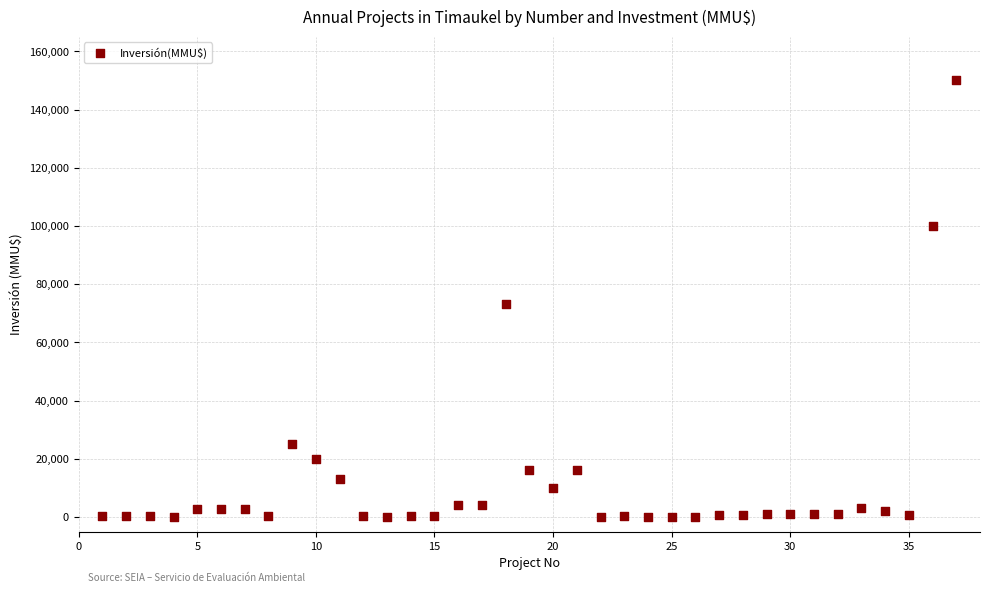

What is the range of X values (max minus min)?

36